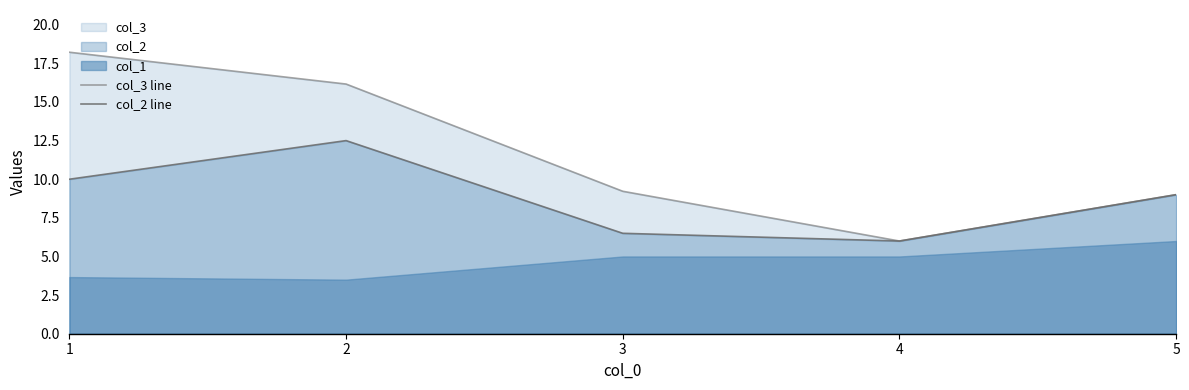

At which label does col_2 line first exceed 9?

1